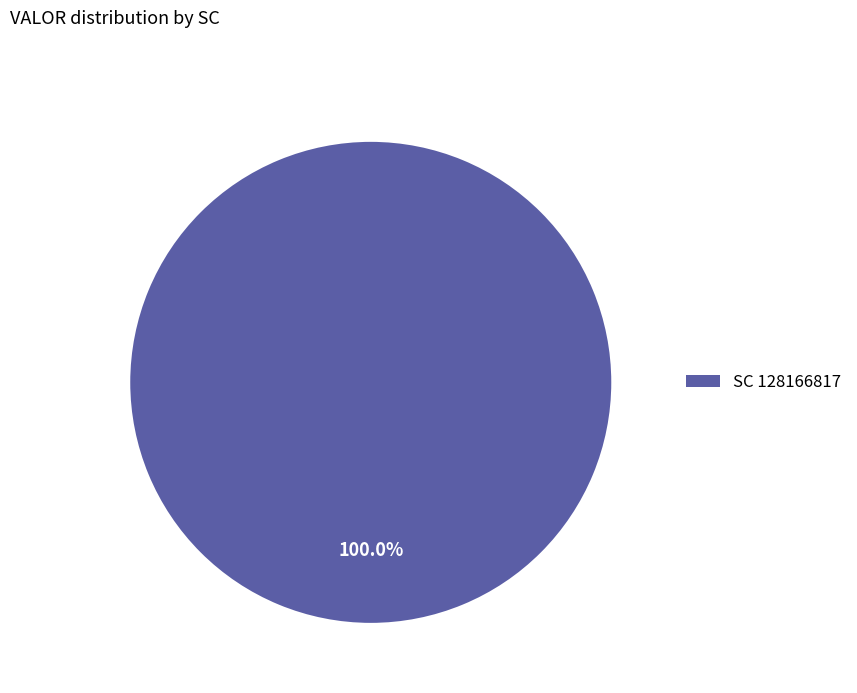

Rank the categories by value from highest to lowest.

SC 128166817